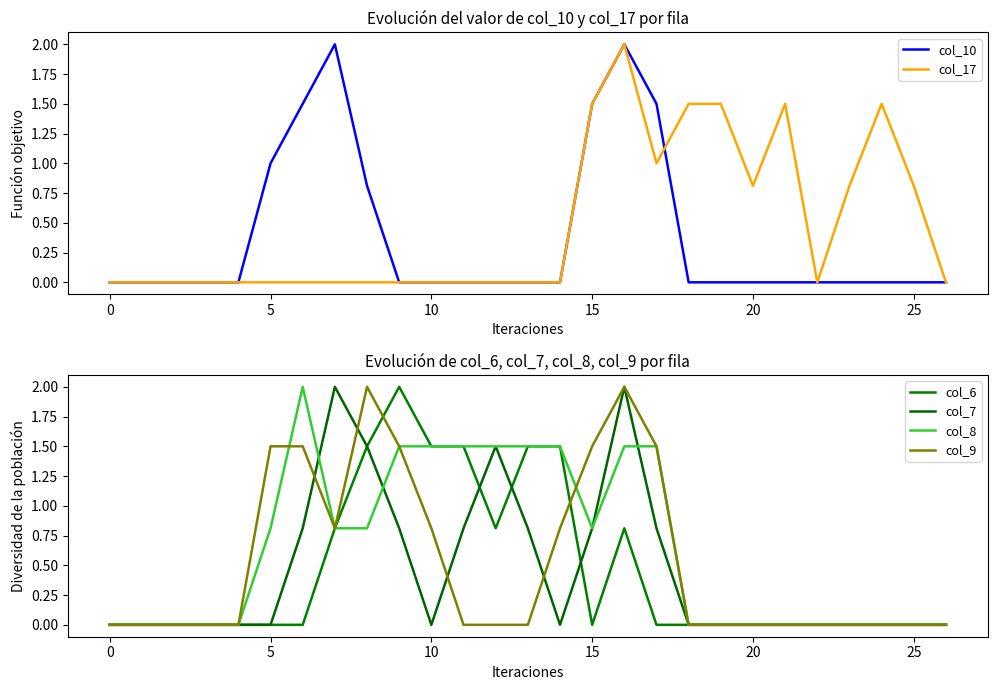

What is the total value across all series at 11?

3.8